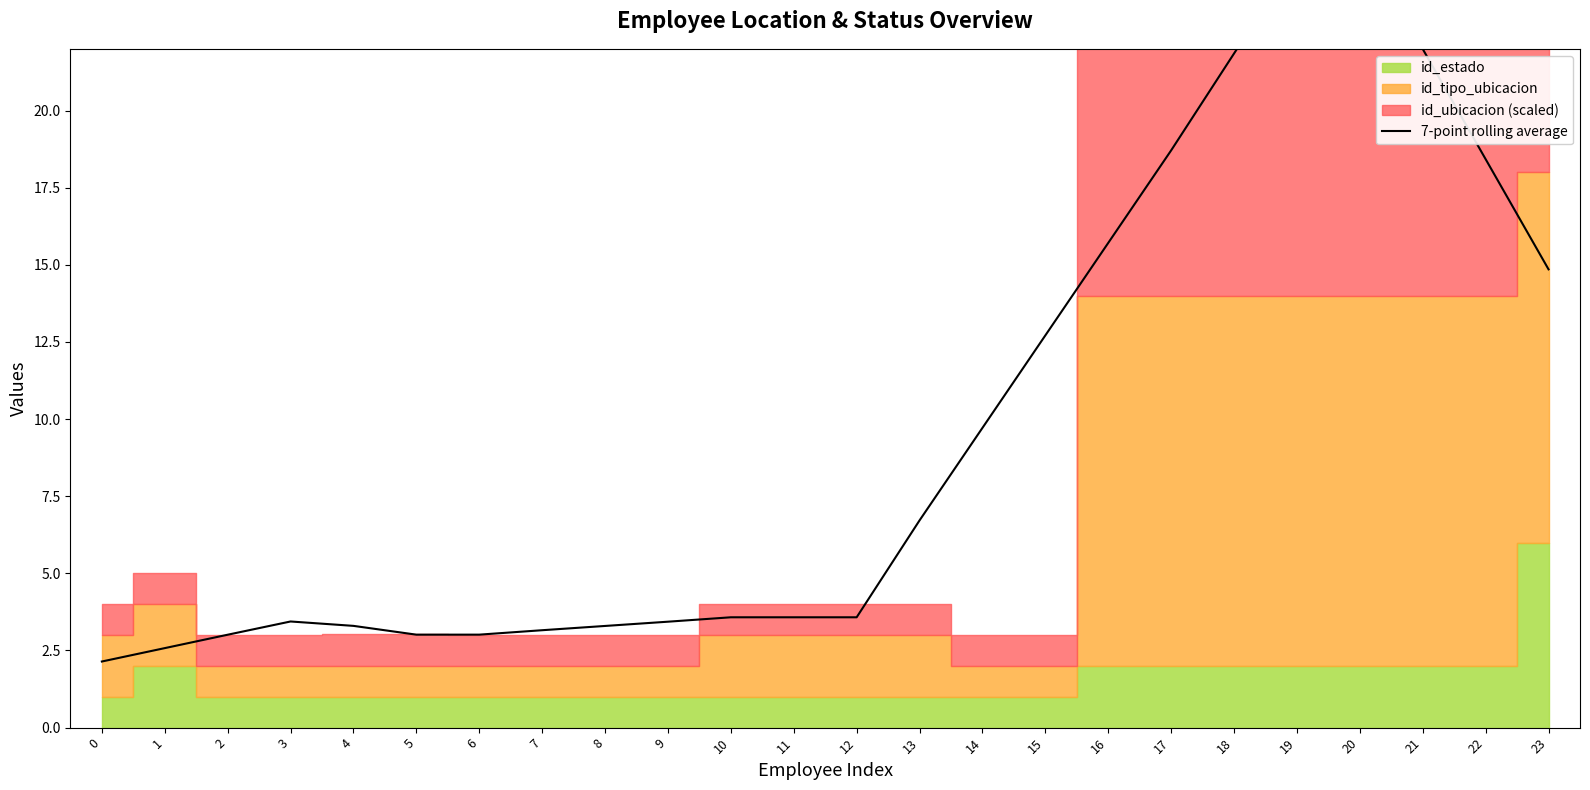

Which has a higher value, 13 or 11?

13